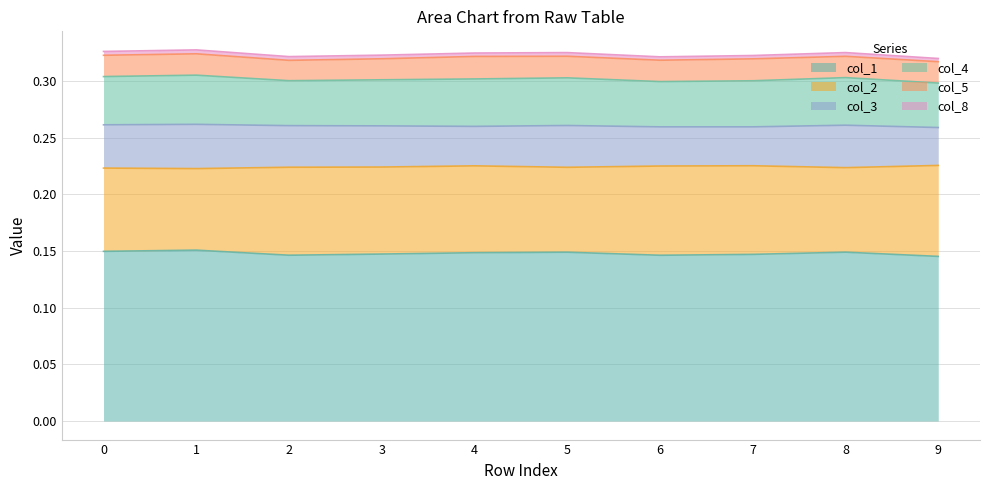

List the labels in order of col_8 value, smallest first.

9, 6, 7, 4, 3, 2, 5, 8, 0, 1